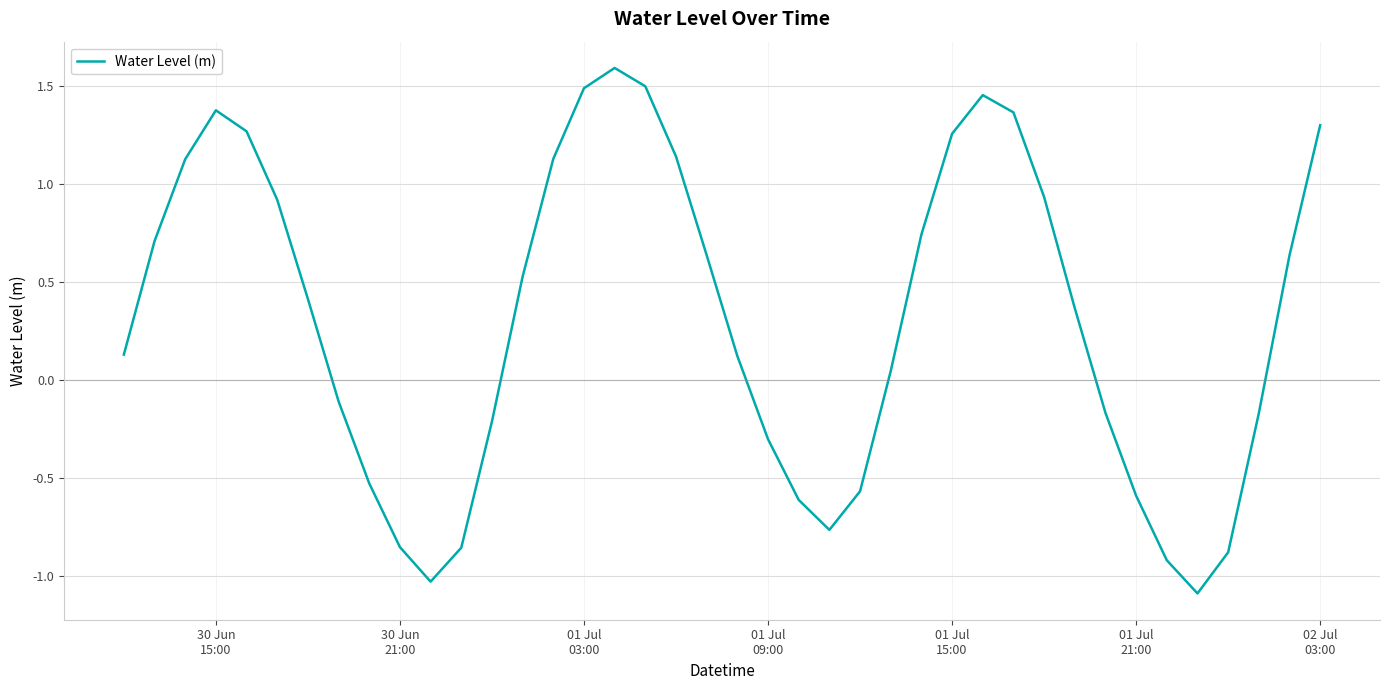

What is the maximum value shown in the chart?

1.6